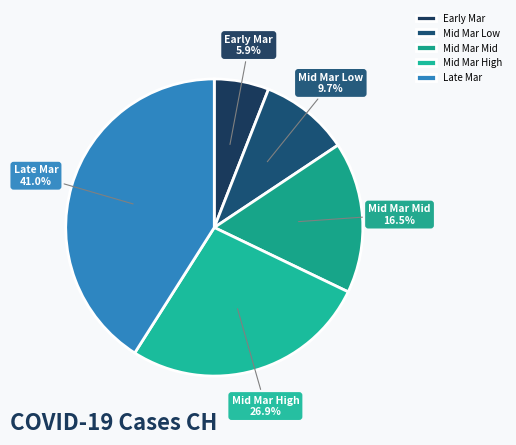

Does any single category account for the majority?

No